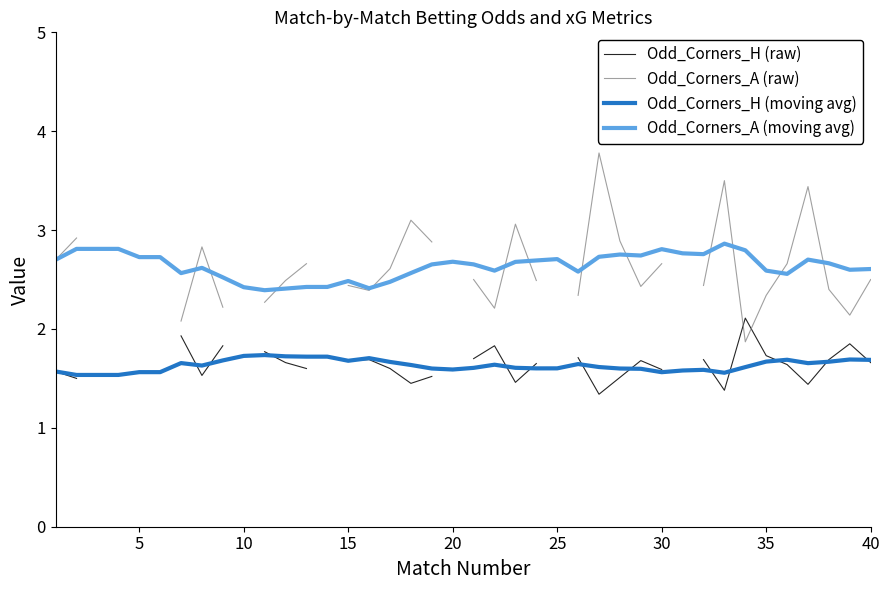

True or false: Odd_Corners_H (moving avg) and Odd_Corners_A (moving avg) cross at least once.

False